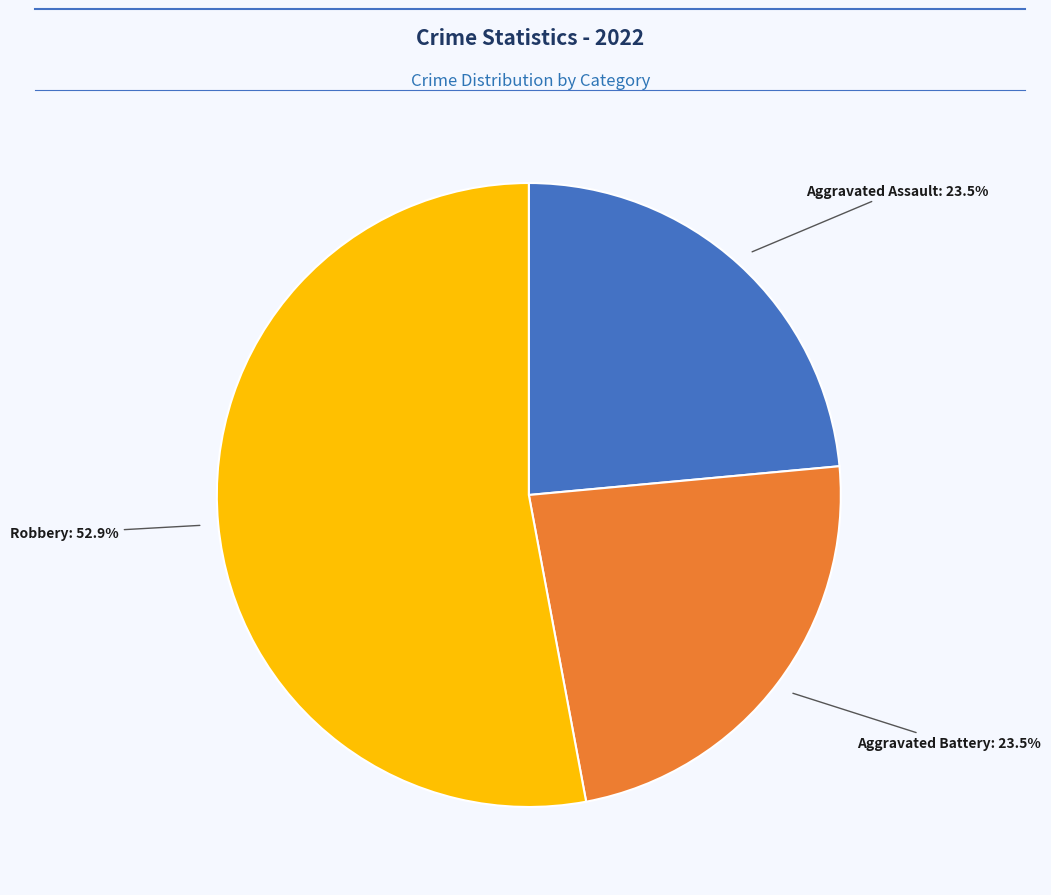

Does any single category account for the majority?

Yes